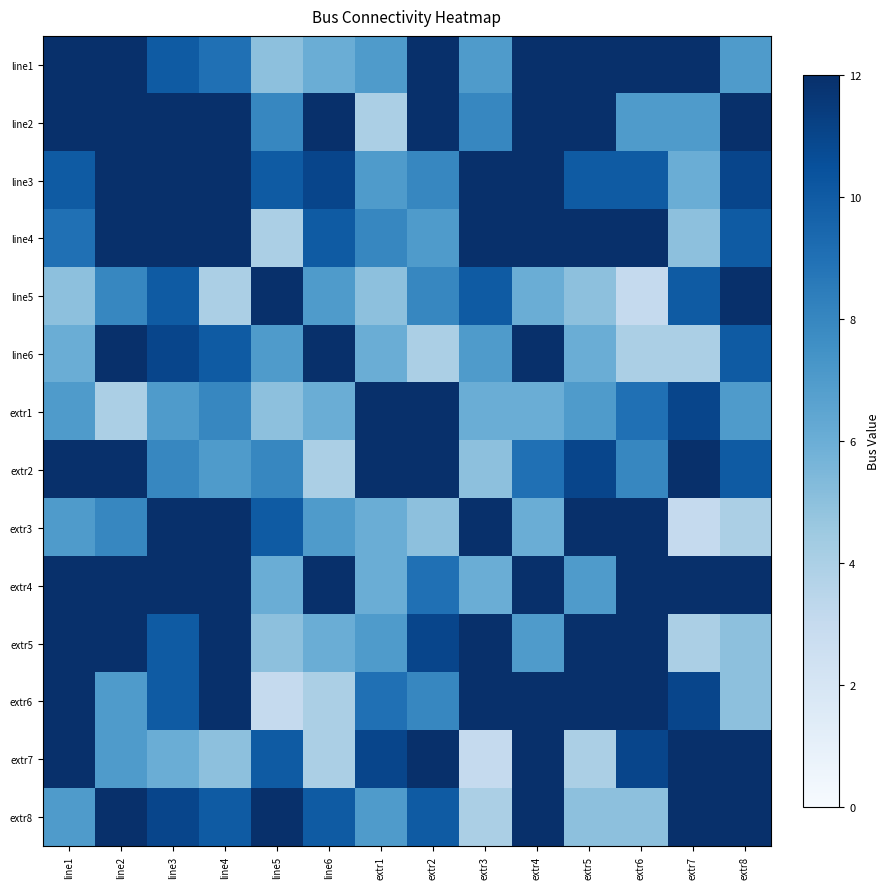

Reading left to right, what are all the values shown in this chart?

line1: line1=12	line2=14	line3=10	line4=9	line5=5	line6=6	extr1=7	extr2=16	extr3=7	extr4=15	extr5=13	extr6=14	extr7=13	extr8=7
line2: line1=14	line2=12	line3=14	line4=13	line5=8	line6=15	extr1=4	extr2=12	extr3=8	extr4=16	extr5=13	extr6=7	extr7=7	extr8=13
line3: line1=10	line2=14	line3=12	line4=15	line5=10	line6=11	extr1=7	extr2=8	extr3=14	extr4=14	extr5=10	extr6=10	extr7=6	extr8=11
line4: line1=9	line2=13	line3=15	line4=12	line5=4	line6=10	extr1=8	extr2=7	extr3=16	extr4=13	extr5=17	extr6=17	extr7=5	extr8=10
line5: line1=5	line2=8	line3=10	line4=4	line5=12	line6=7	extr1=5	extr2=8	extr3=10	extr4=6	extr5=5	extr6=3	extr7=10	extr8=16
line6: line1=6	line2=15	line3=11	line4=10	line5=7	line6=12	extr1=6	extr2=4	extr3=7	extr4=13	extr5=6	extr6=4	extr7=4	extr8=10
extr1: line1=7	line2=4	line3=7	line4=8	line5=5	line6=6	extr1=12	extr2=13	extr3=6	extr4=6	extr5=7	extr6=9	extr7=11	extr8=7
extr2: line1=16	line2=12	line3=8	line4=7	line5=8	line6=4	extr1=13	extr2=12	extr3=5	extr4=9	extr5=11	extr6=8	extr7=14	extr8=10
extr3: line1=7	line2=8	line3=14	line4=16	line5=10	line6=7	extr1=6	extr2=5	extr3=12	extr4=6	extr5=17	extr6=15	extr7=3	extr8=4
extr4: line1=15	line2=16	line3=14	line4=13	line5=6	line6=13	extr1=6	extr2=9	extr3=6	extr4=12	extr5=7	extr6=13	extr7=14	extr8=13
extr5: line1=13	line2=13	line3=10	line4=17	line5=5	line6=6	extr1=7	extr2=11	extr3=17	extr4=7	extr5=12	extr6=16	extr7=4	extr8=5
extr6: line1=14	line2=7	line3=10	line4=17	line5=3	line6=4	extr1=9	extr2=8	extr3=15	extr4=13	extr5=16	extr6=12	extr7=11	extr8=5
extr7: line1=13	line2=7	line3=6	line4=5	line5=10	line6=4	extr1=11	extr2=14	extr3=3	extr4=14	extr5=4	extr6=11	extr7=12	extr8=12
extr8: line1=7	line2=13	line3=11	line4=10	line5=16	line6=10	extr1=7	extr2=10	extr3=4	extr4=13	extr5=5	extr6=5	extr7=12	extr8=12